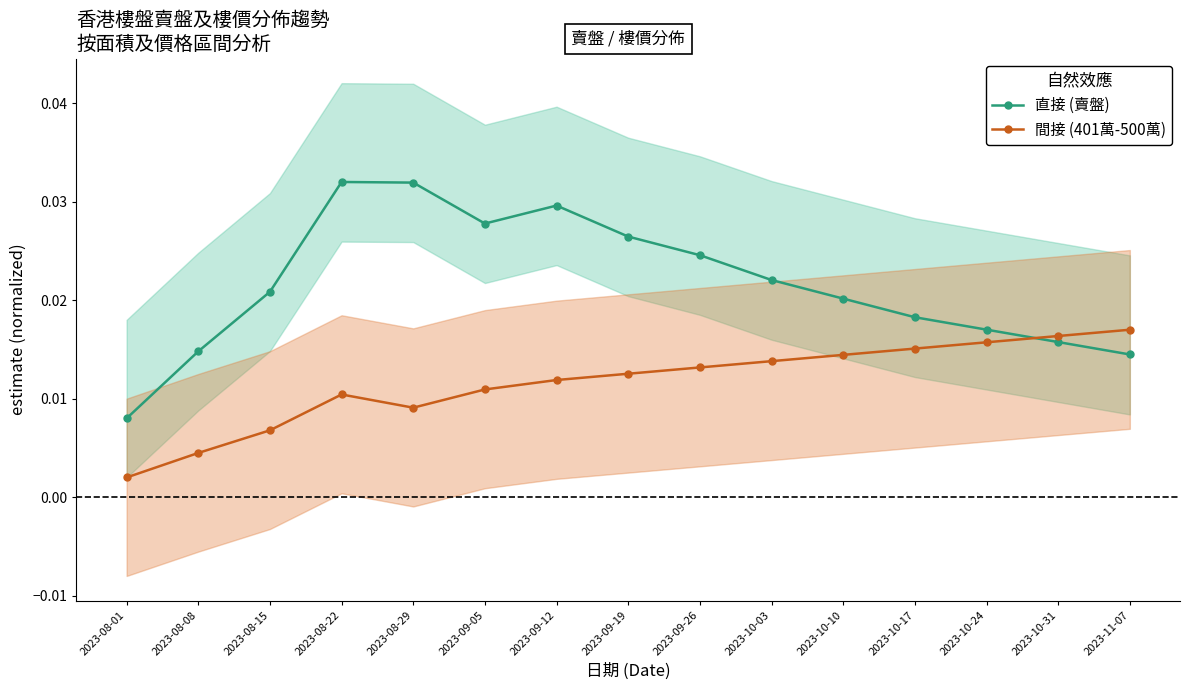

What position from the right is 2023-10-31?

2